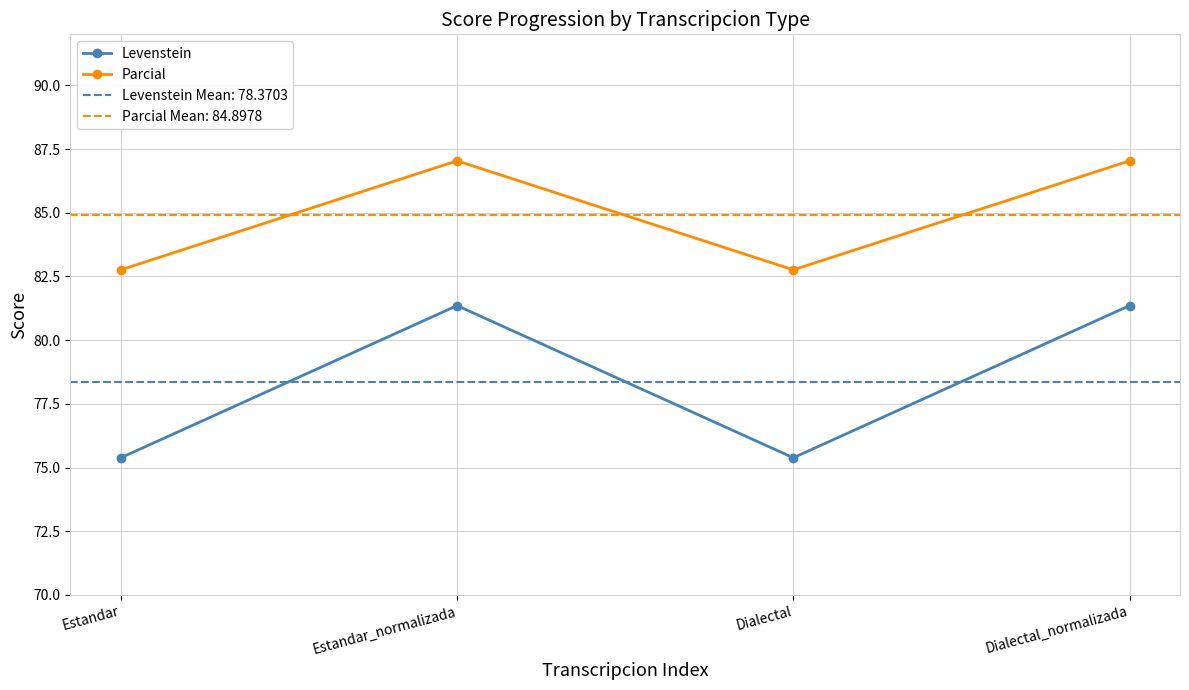

How many series are shown in this chart?

2